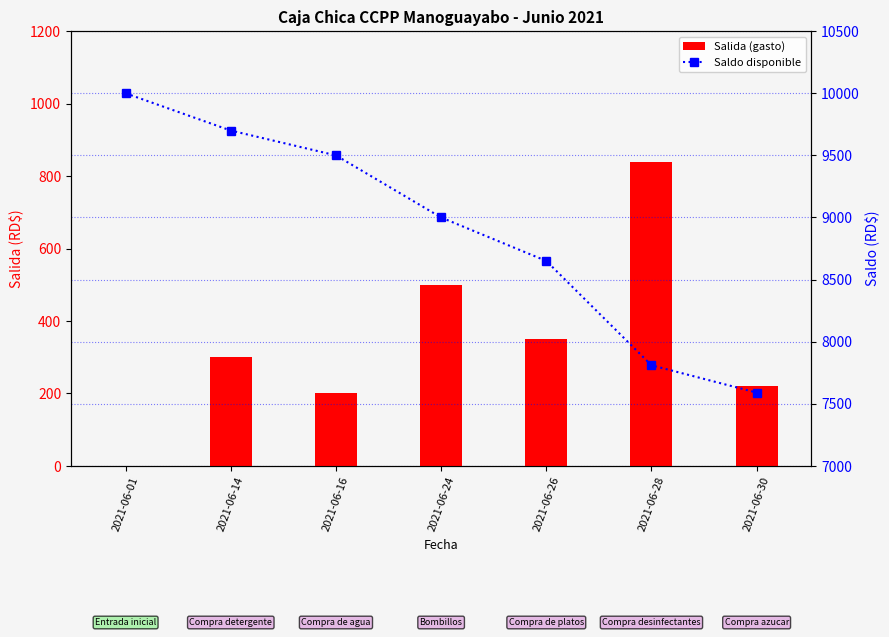

Reading right to left, what are all the values shown in this chart?

Salida (gasto): 2021-06-30=220	2021-06-28=840	2021-06-26=350	2021-06-24=500	2021-06-16=200	2021-06-14=300	2021-06-01=0
Saldo disponible: 2021-06-30=7590	2021-06-28=7810	2021-06-26=8650	2021-06-24=9000	2021-06-16=9500	2021-06-14=9700	2021-06-01=10000